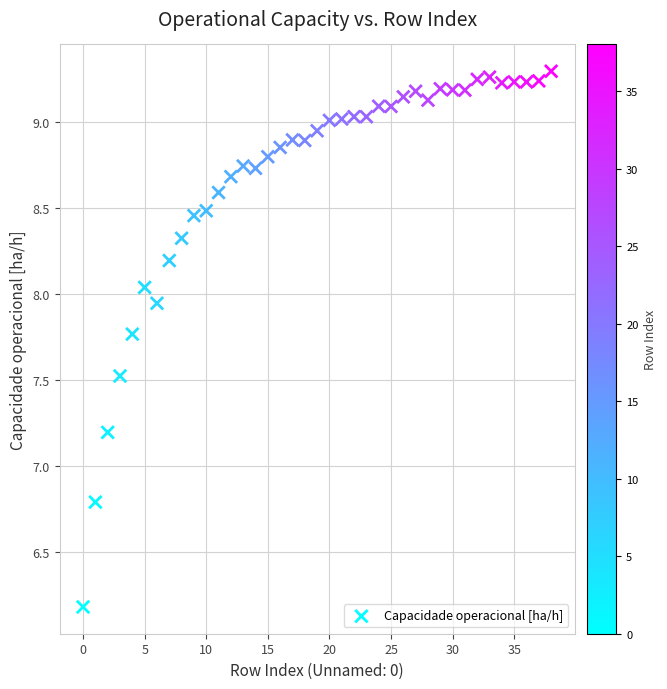

What is the range of Y values (max minus min)?

3.1